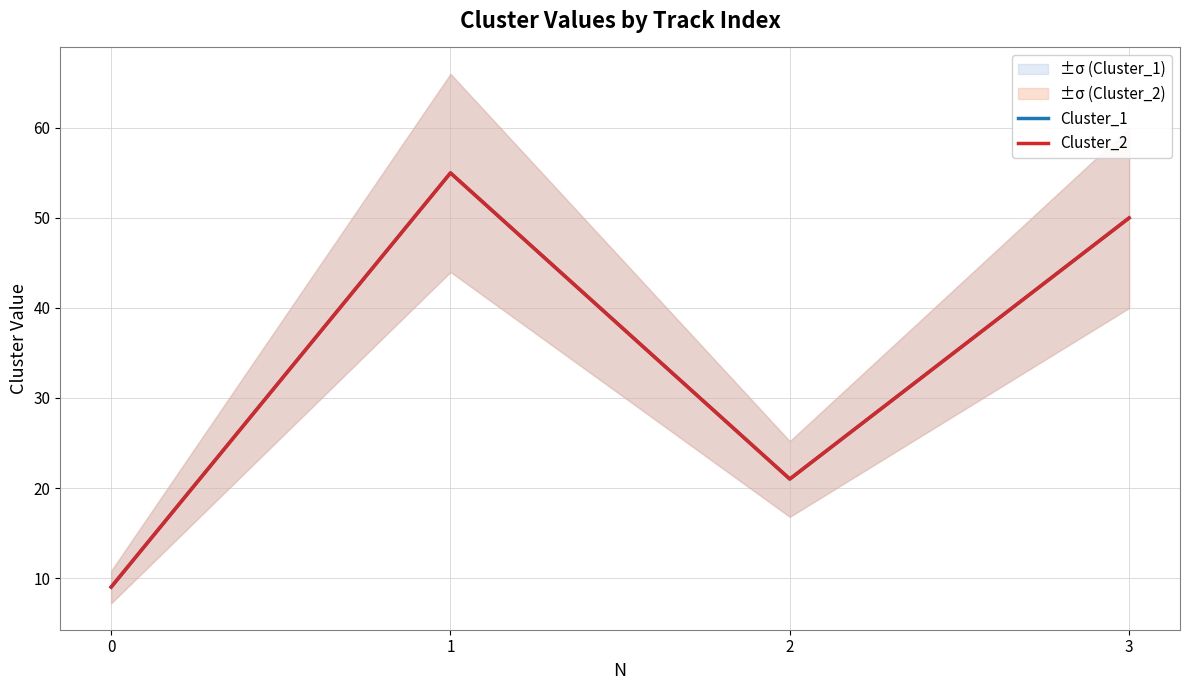

What is the value of the Cluster_2 point at the 4th from the left?

50